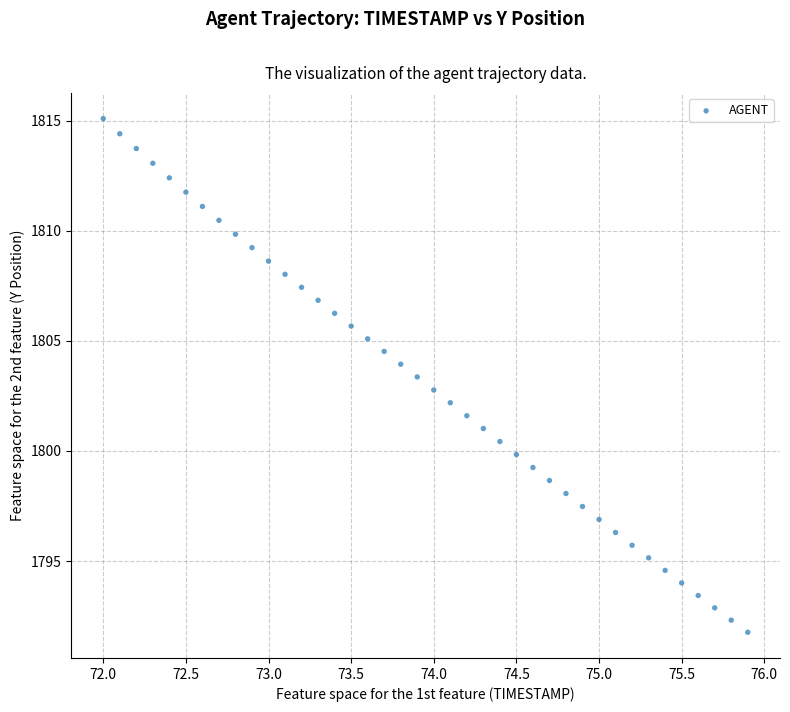

What is the range of Y values (max minus min)?

23.3